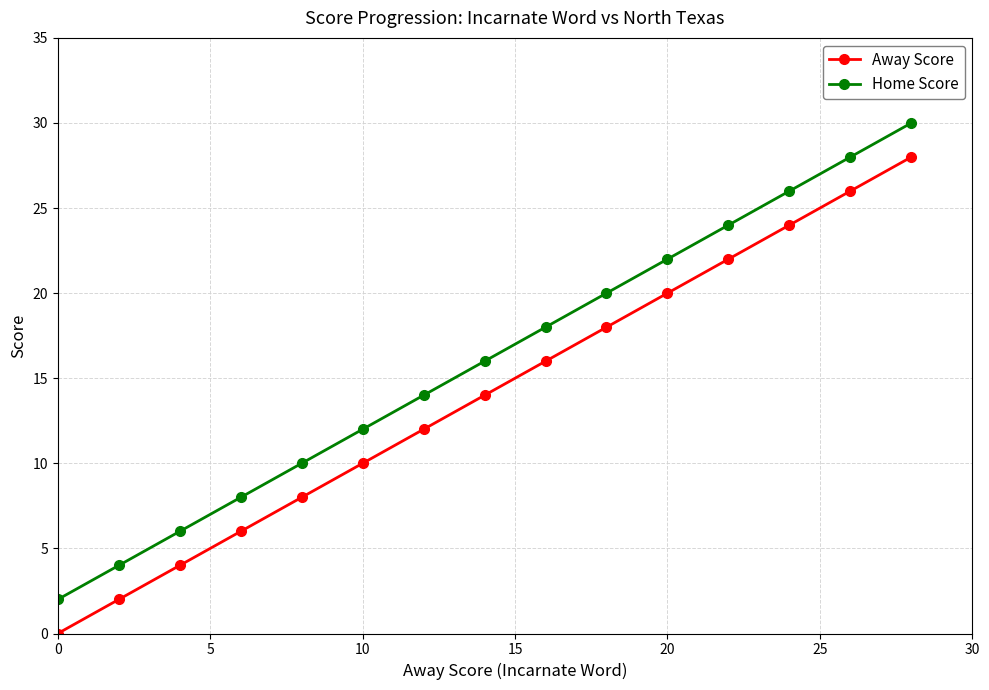

How many data points in Home Score are less than 16?

7